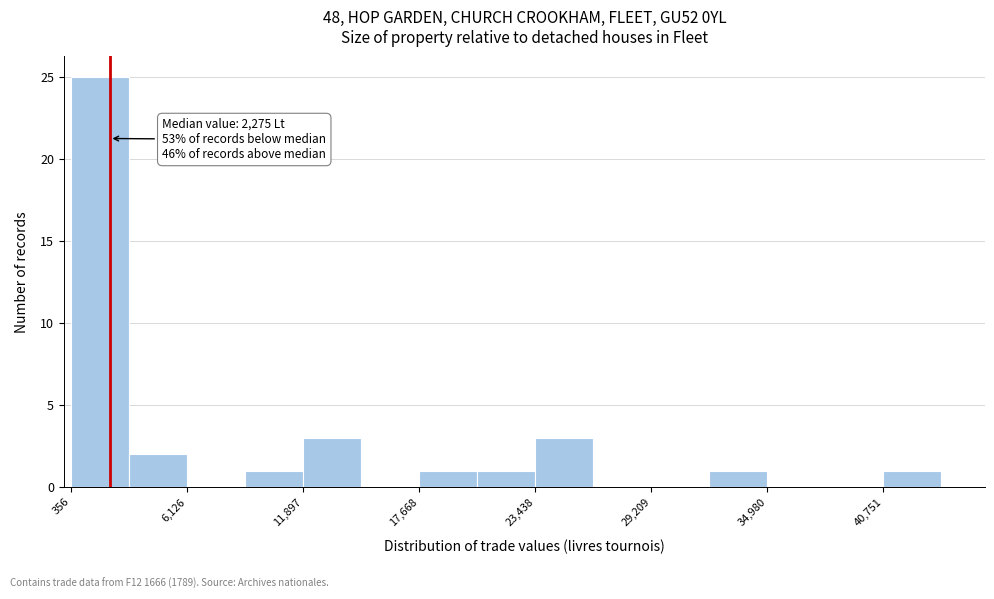

Read against the x-axis, roughly where is the centre of the tallest bar?

2000